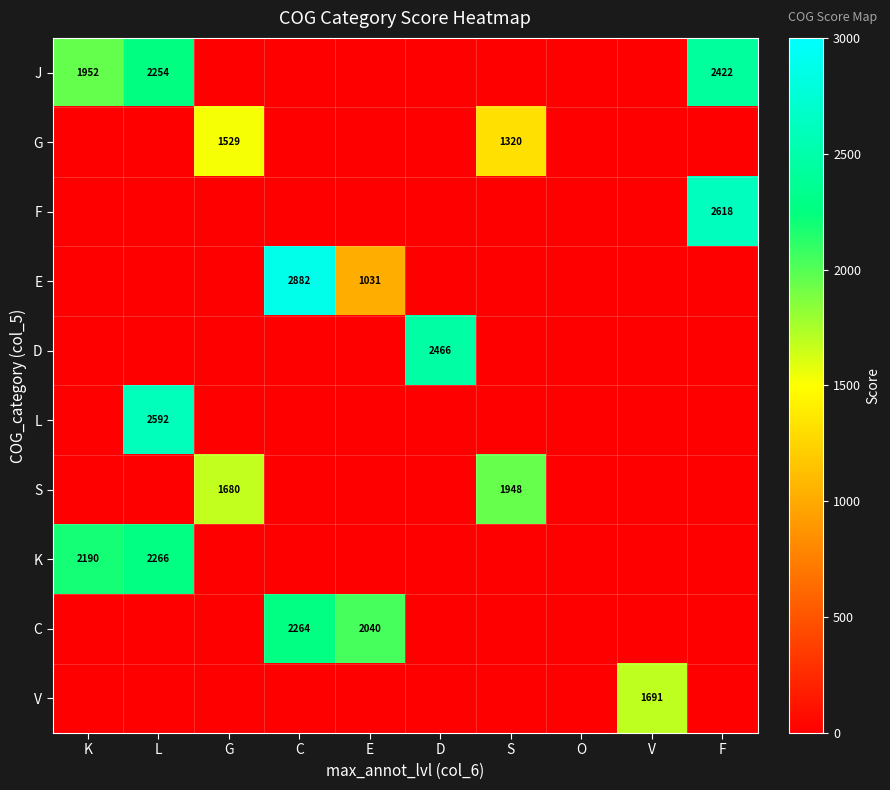

Is it true that J equals 1269 at F?

False